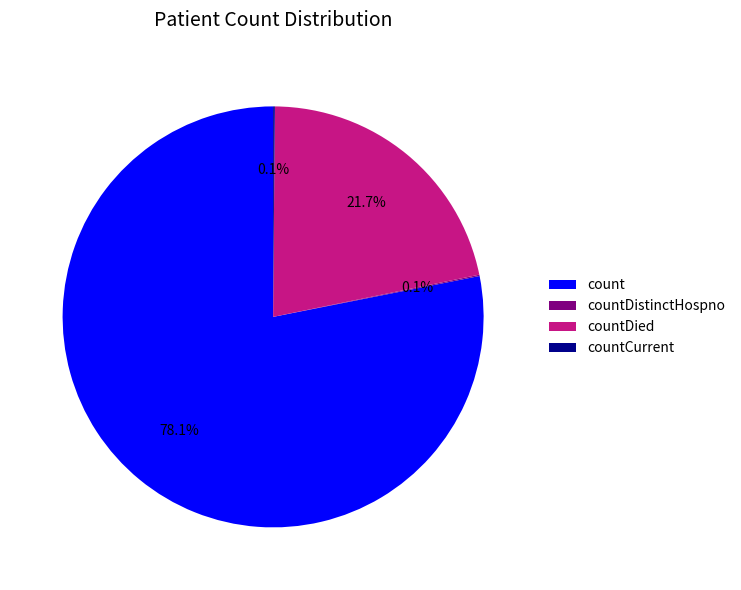

Is the sum of countDied and count greater than half?

Yes